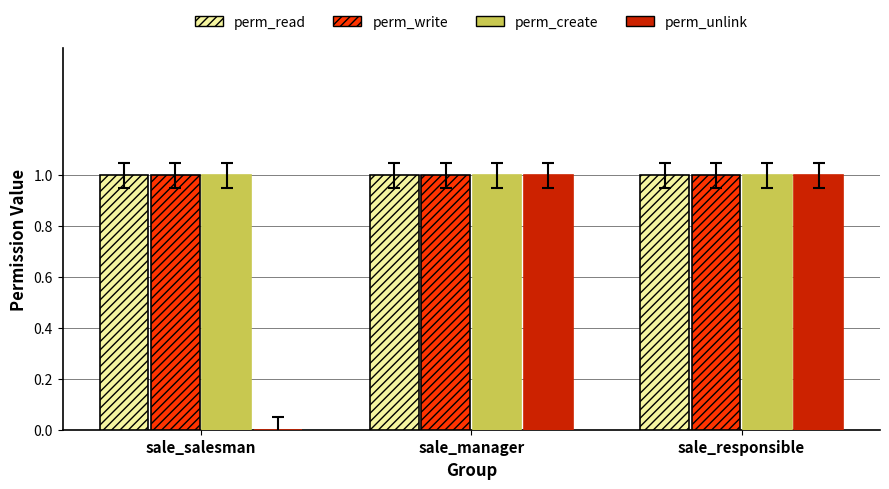

The value of perm_write at sale_responsible is 1. True or false?

True